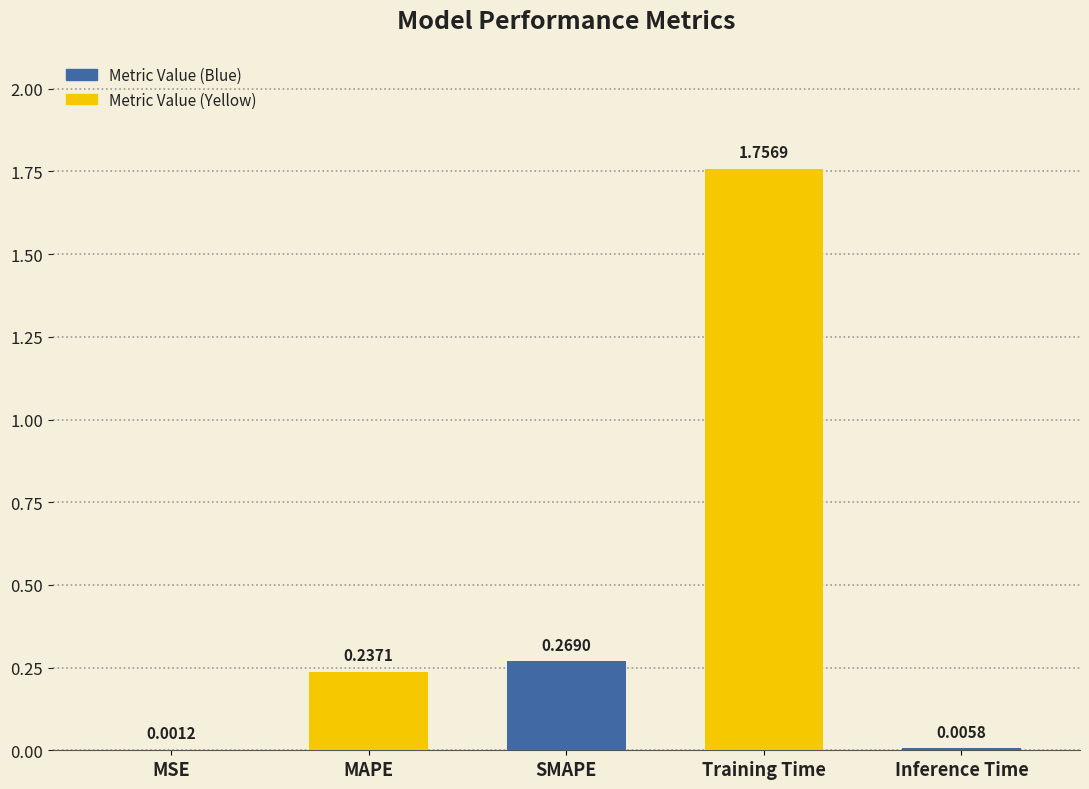

Which category has the highest value across all series?

Training Time